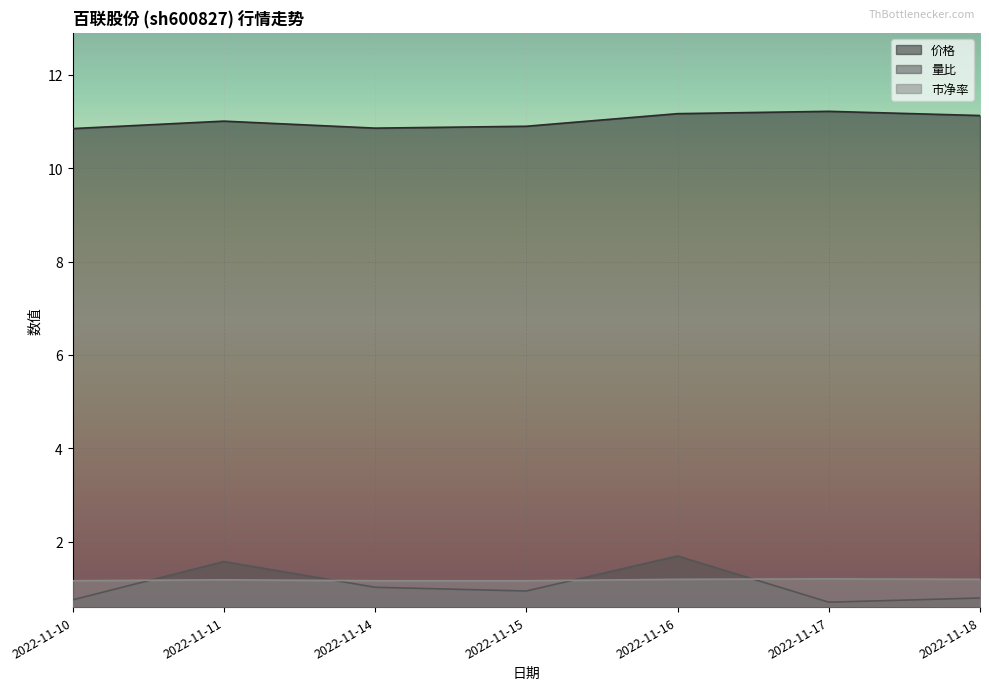

What are all the series names shown in the legend?

价格, 量比, 市净率